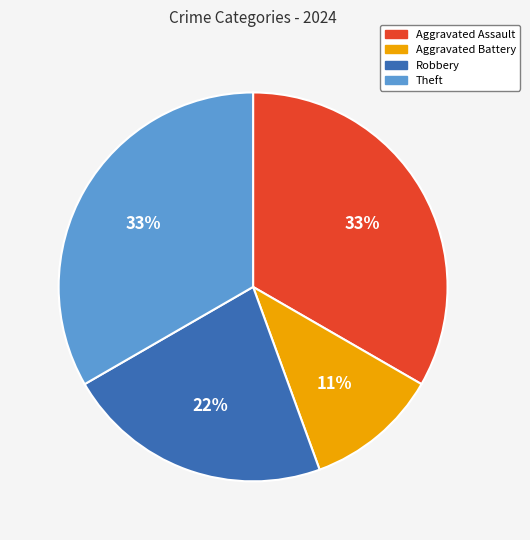

The Aggravated Battery slice represents 1% of the pie. True or false?

False